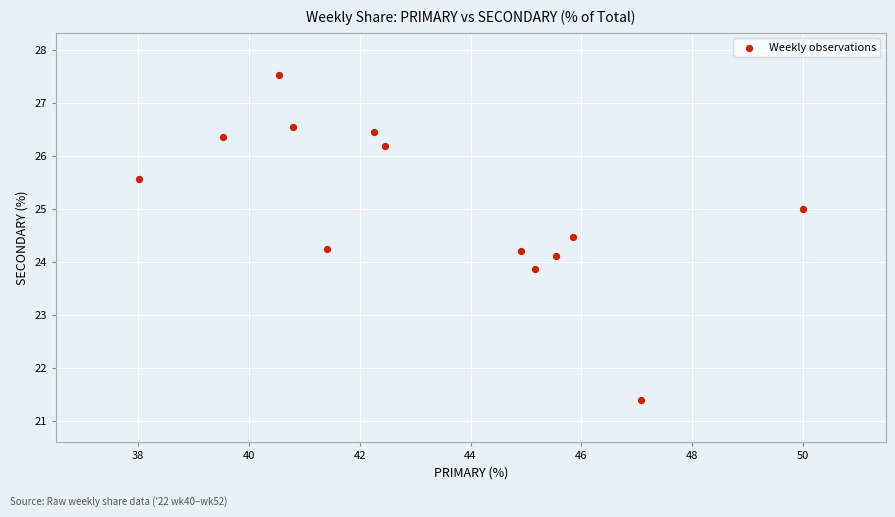

What is the range of X values (max minus min)?

12.0